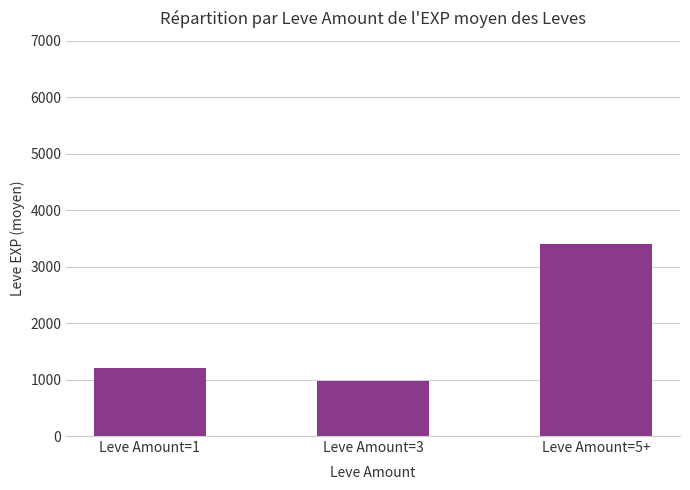

List the labels in order of value, smallest first.

Leve Amount=3, Leve Amount=1, Leve Amount=5+